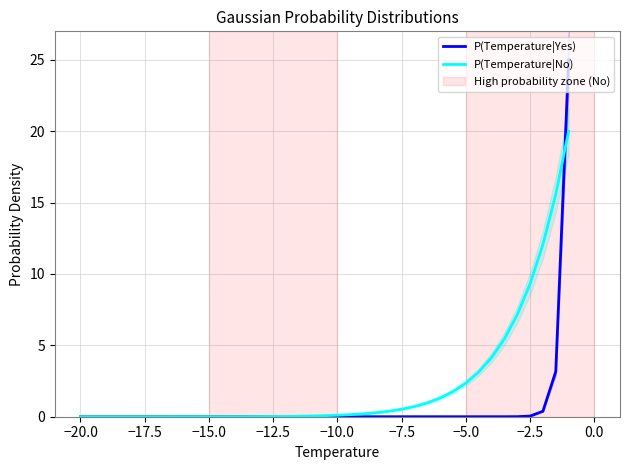

Rank the series by their maximum value, from highest to lowest.

P(Temperature|Yes), P(Temperature|No)